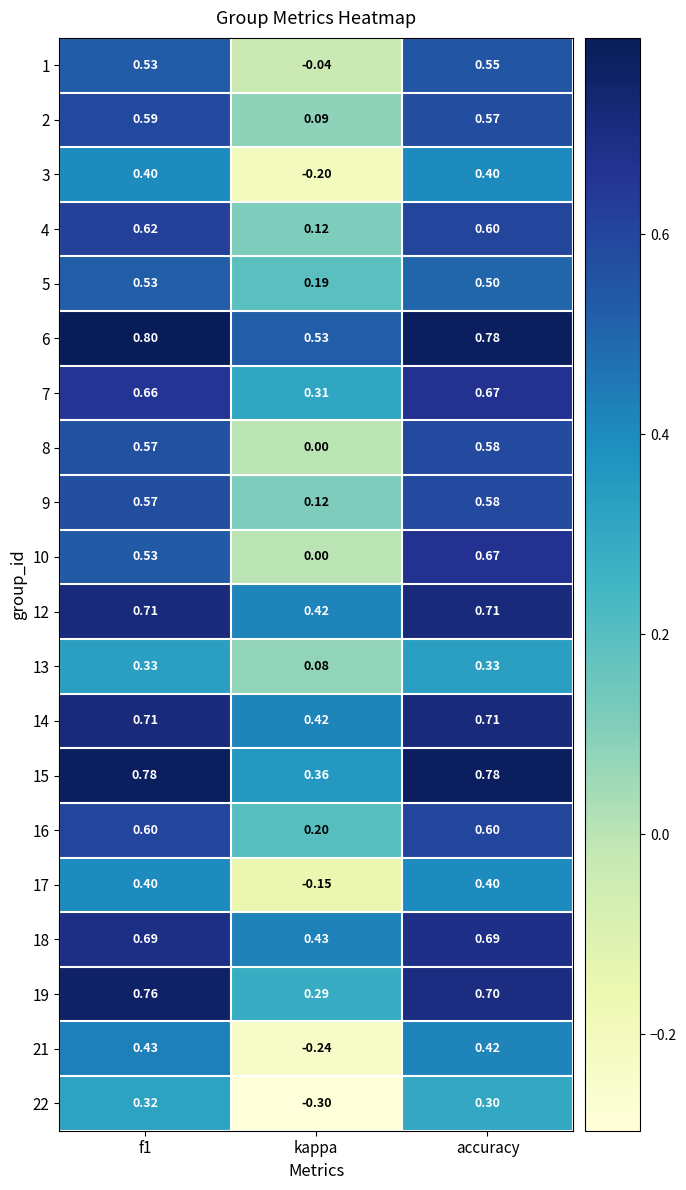

What is the minimum value shown in the chart?

-0.3